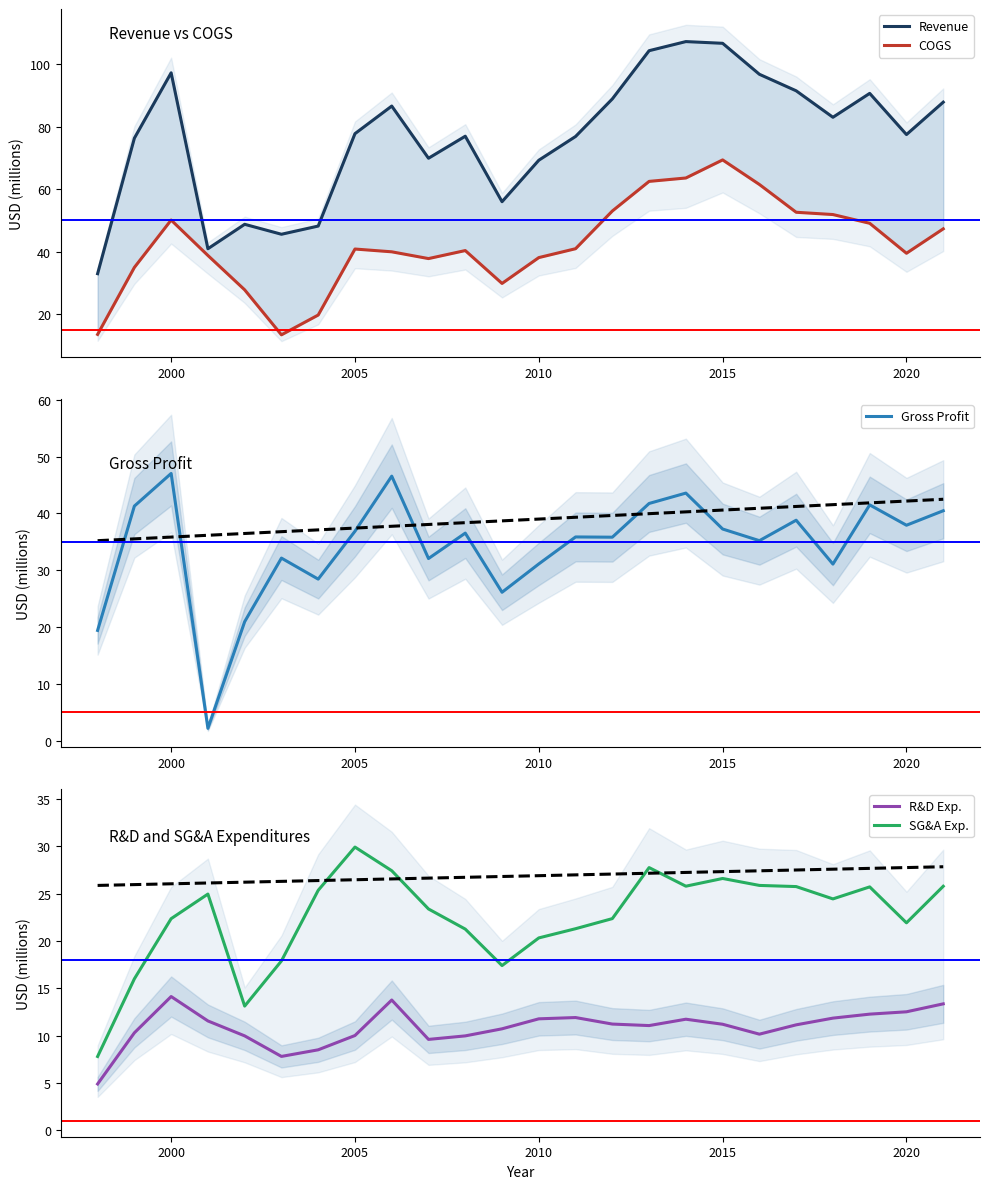

What is the value of the Revenue point at the 9th from the left?

86.6